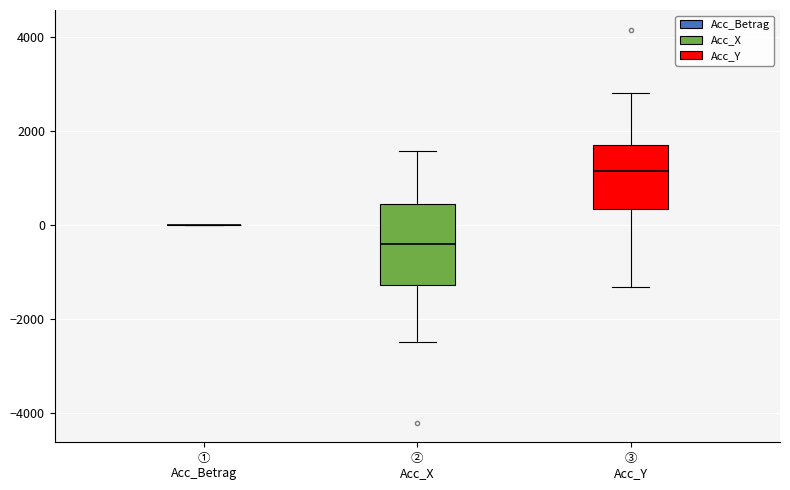

Reading left to right, read every box against the y-axis: the position of its median line, the range the box covers, and the ends of its whiskers. The values are not printed on the chart, so give them approximately, as read against the axis.

① Acc_Betrag: box collapsed to a line at 0, whiskers 0 to 0
② Acc_X: median -400, box -1200 to 400, whiskers -2600 to 1600
③ Acc_Y: median 1200, box 400 to 1600, whiskers -1400 to 2800